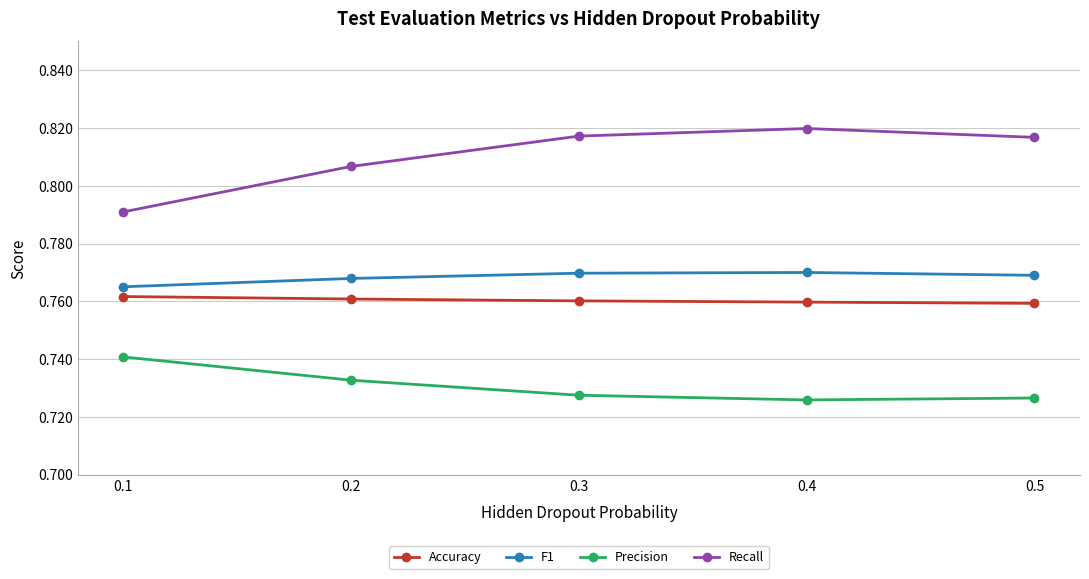

What is the sum of all F1 values?

3.8